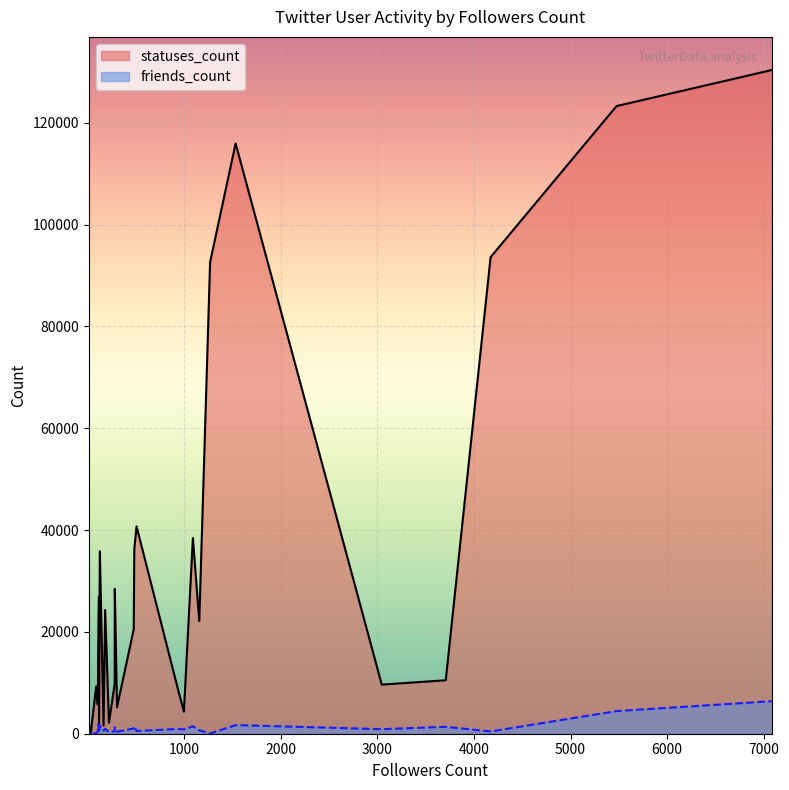

Read the friends_count value at 109, to the nearest 10.

430